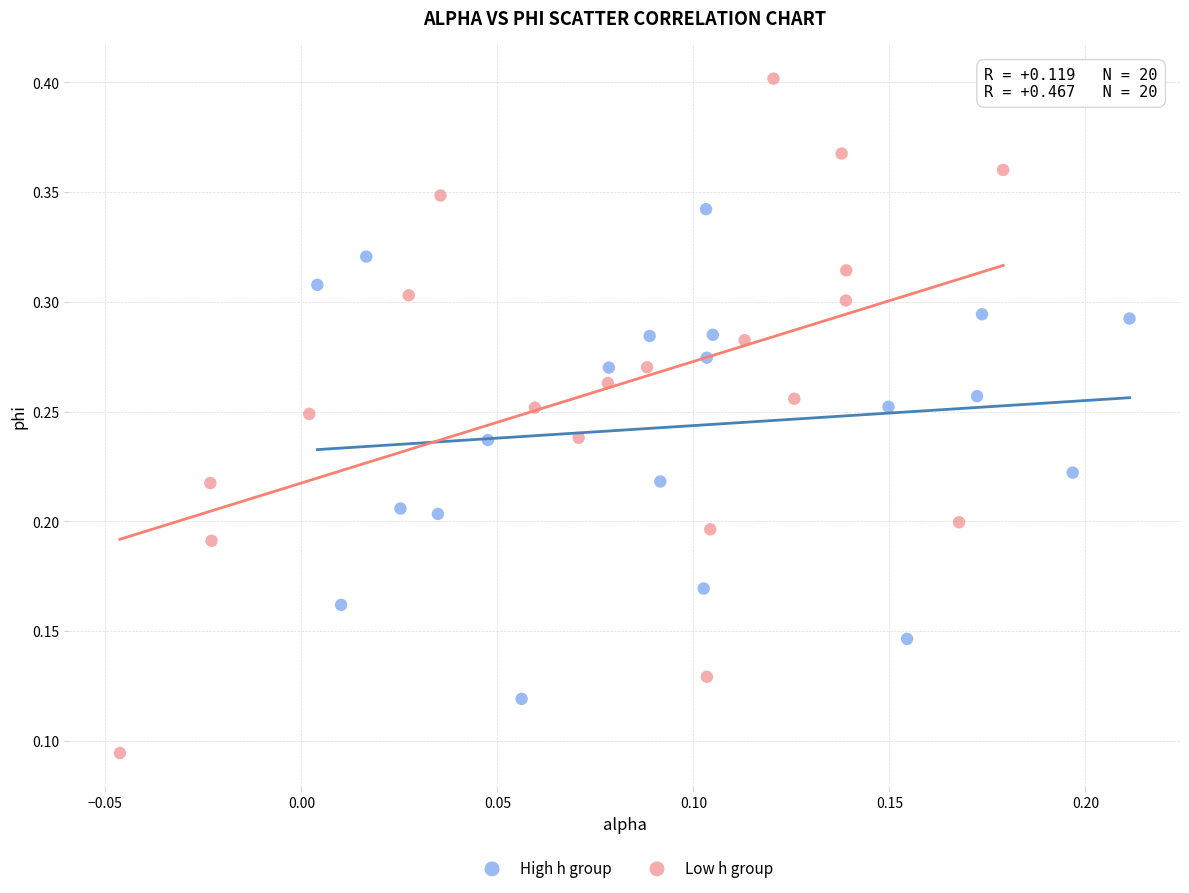

Which series reaches the maximum Y coordinate?

Low h group